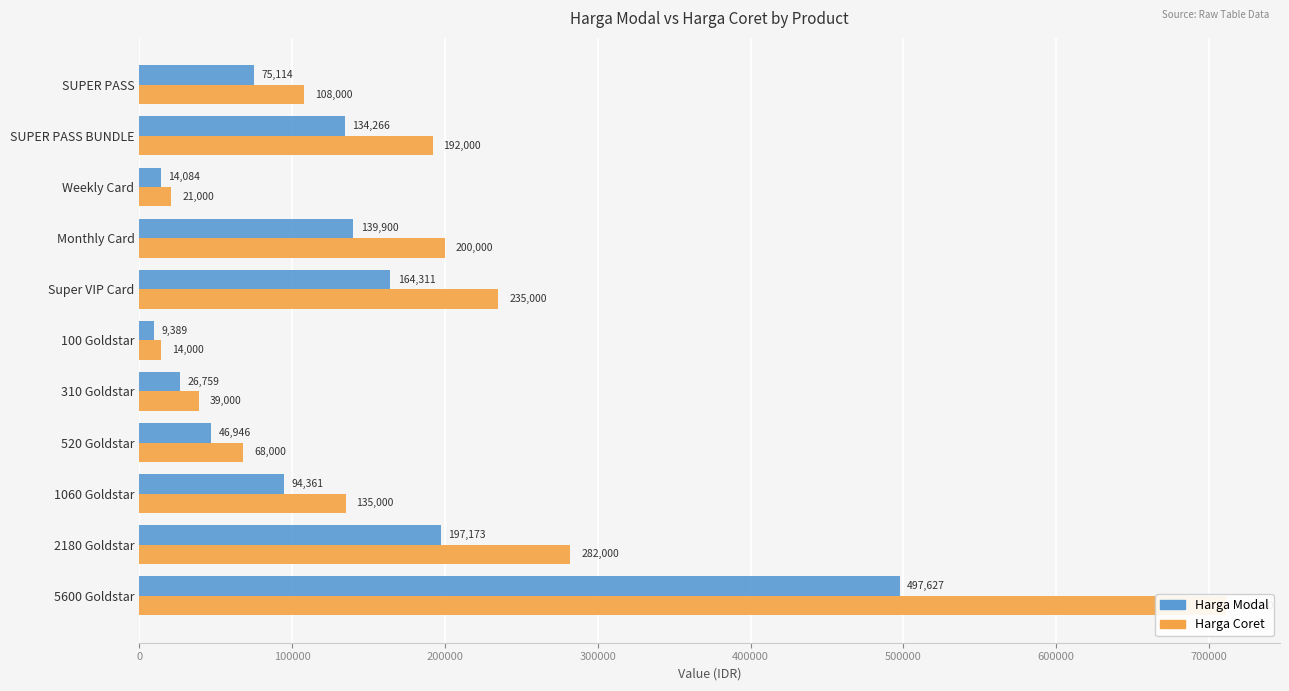

What is the maximum value for Harga Coret?

711000